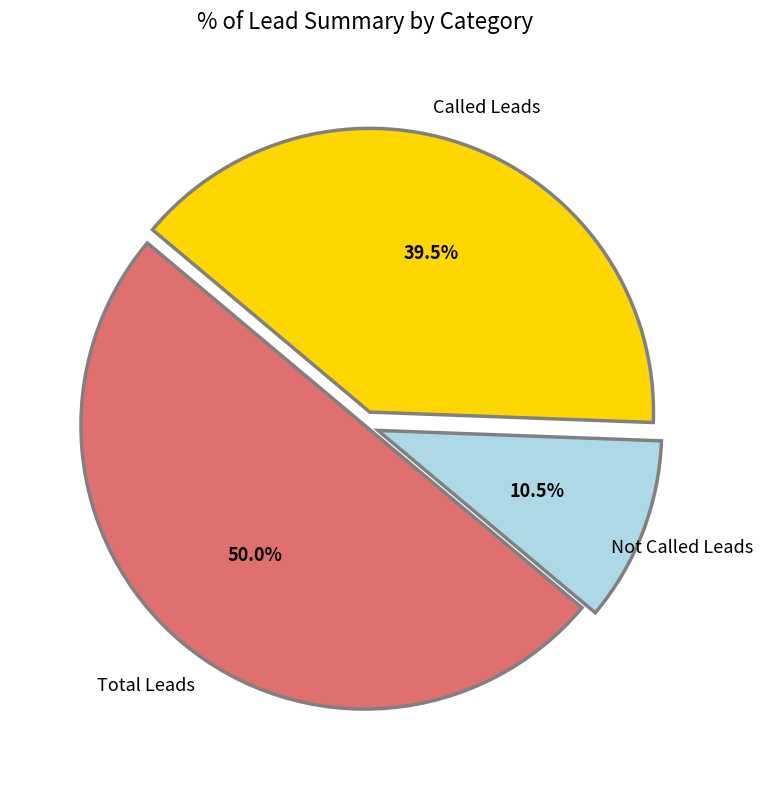

Which has a higher value, Not Called Leads or Total Leads?

Total Leads